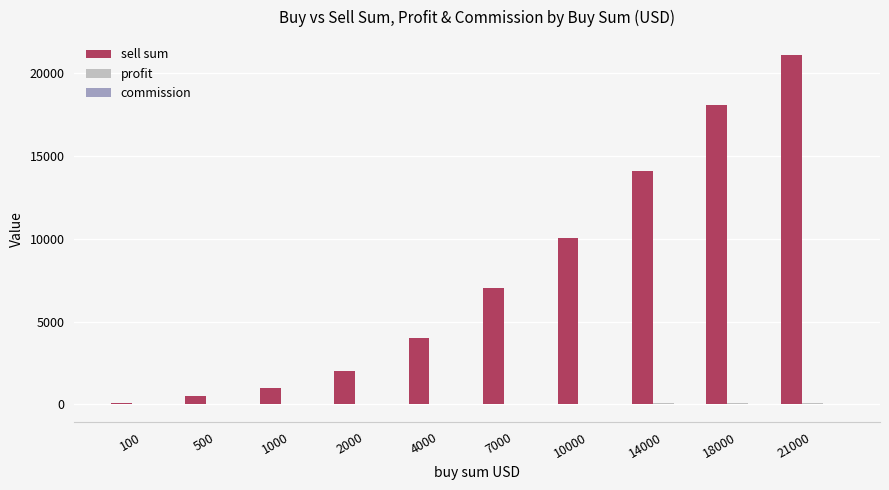

Which label corresponds to the largest value in the chart?

21000